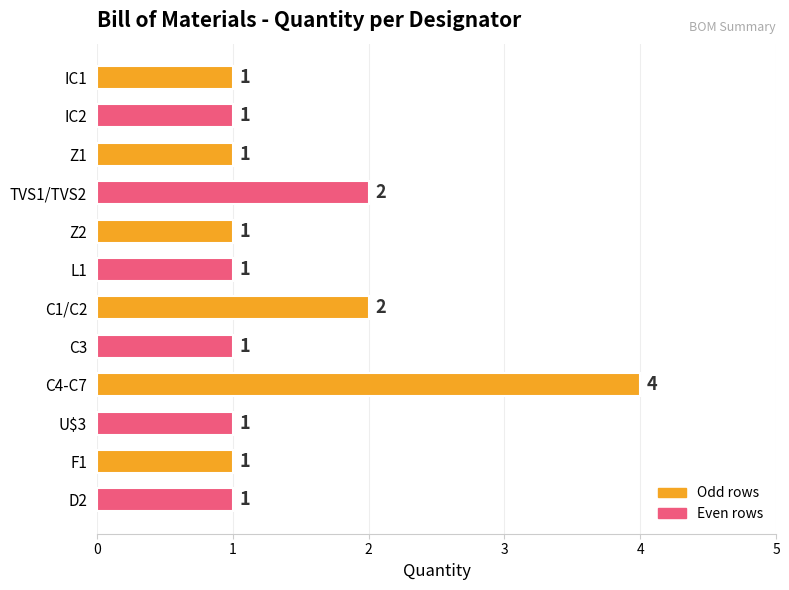

Reading top to bottom, list all the values displayed in this chart.

1	1	1	2	1	1	2	1	4	1	1	1